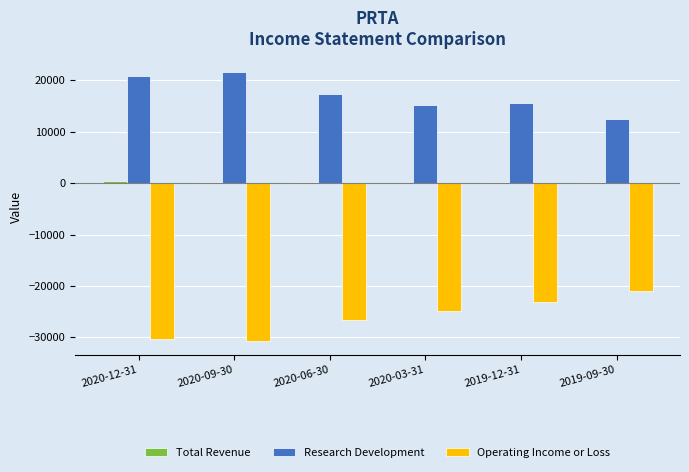

Which series has the largest total across all categories?

Research Development